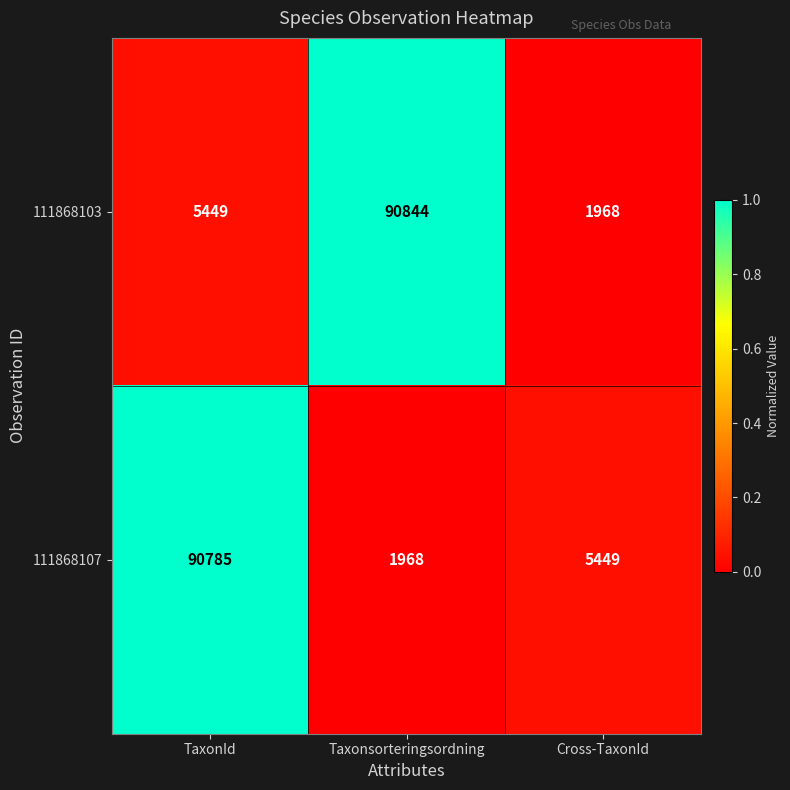

Rank the series by their average value, from lowest to highest.

111868107, 111868103